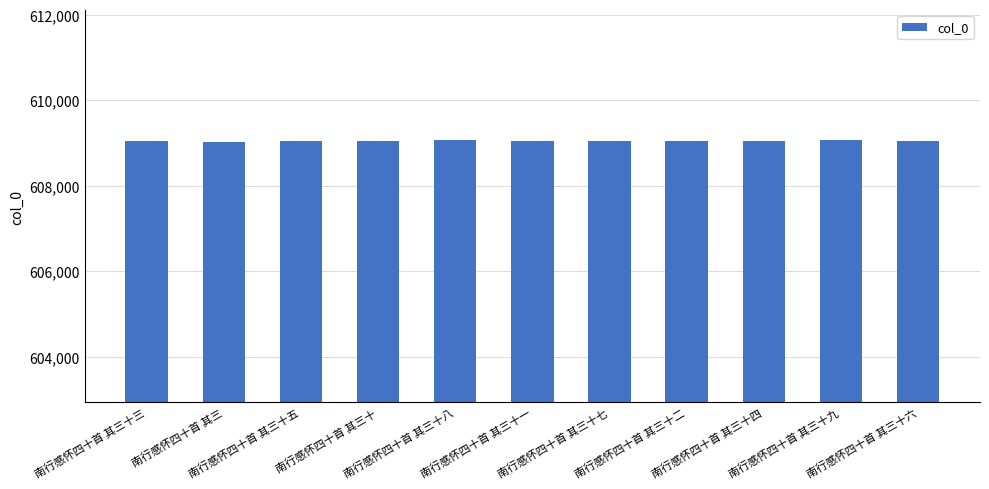

What is the maximum value shown in the chart?

609056